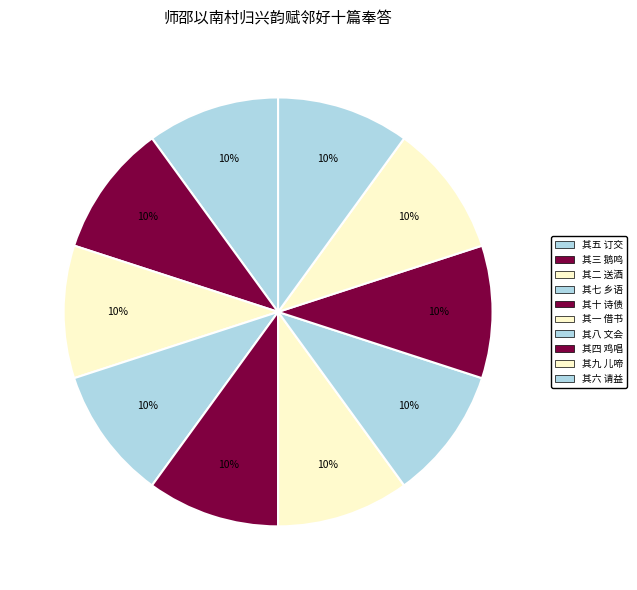

To the nearest percent, what portion does 其十 诗债 represent?

10%